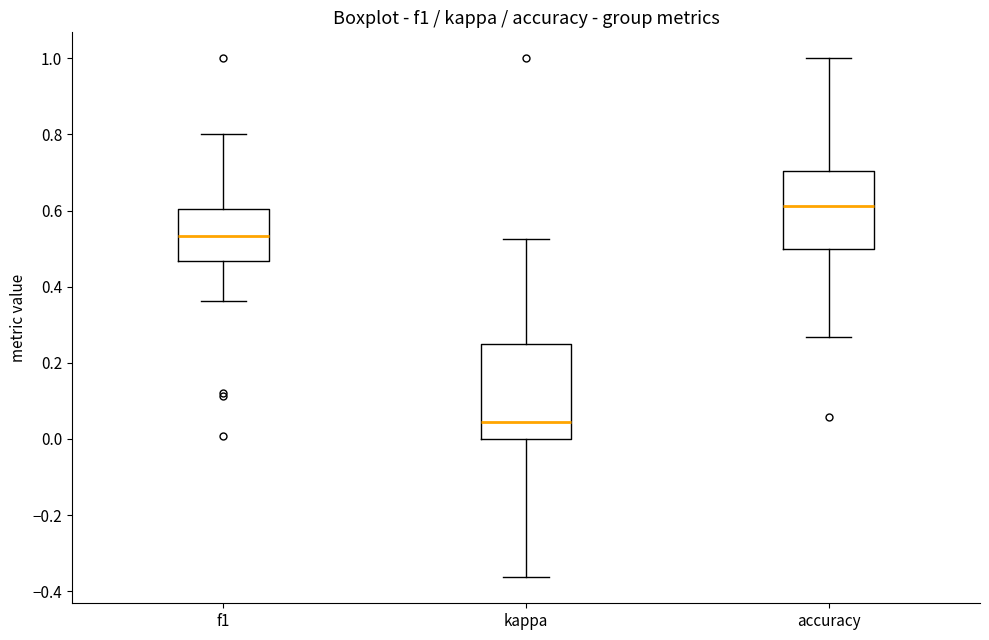

Reading left to right, read every box against the y-axis: the position of its median line, the range the box covers, and the ends of its whiskers. The values are not printed on the chart, so give them approximately, as read against the axis.

f1: median 0.54, box 0.46 to 0.60, whiskers 0.36 to 0.80
kappa: median 0.04, box 0.00 to 0.26, whiskers -0.36 to 0.52
accuracy: median 0.62, box 0.50 to 0.70, whiskers 0.26 to 1.00